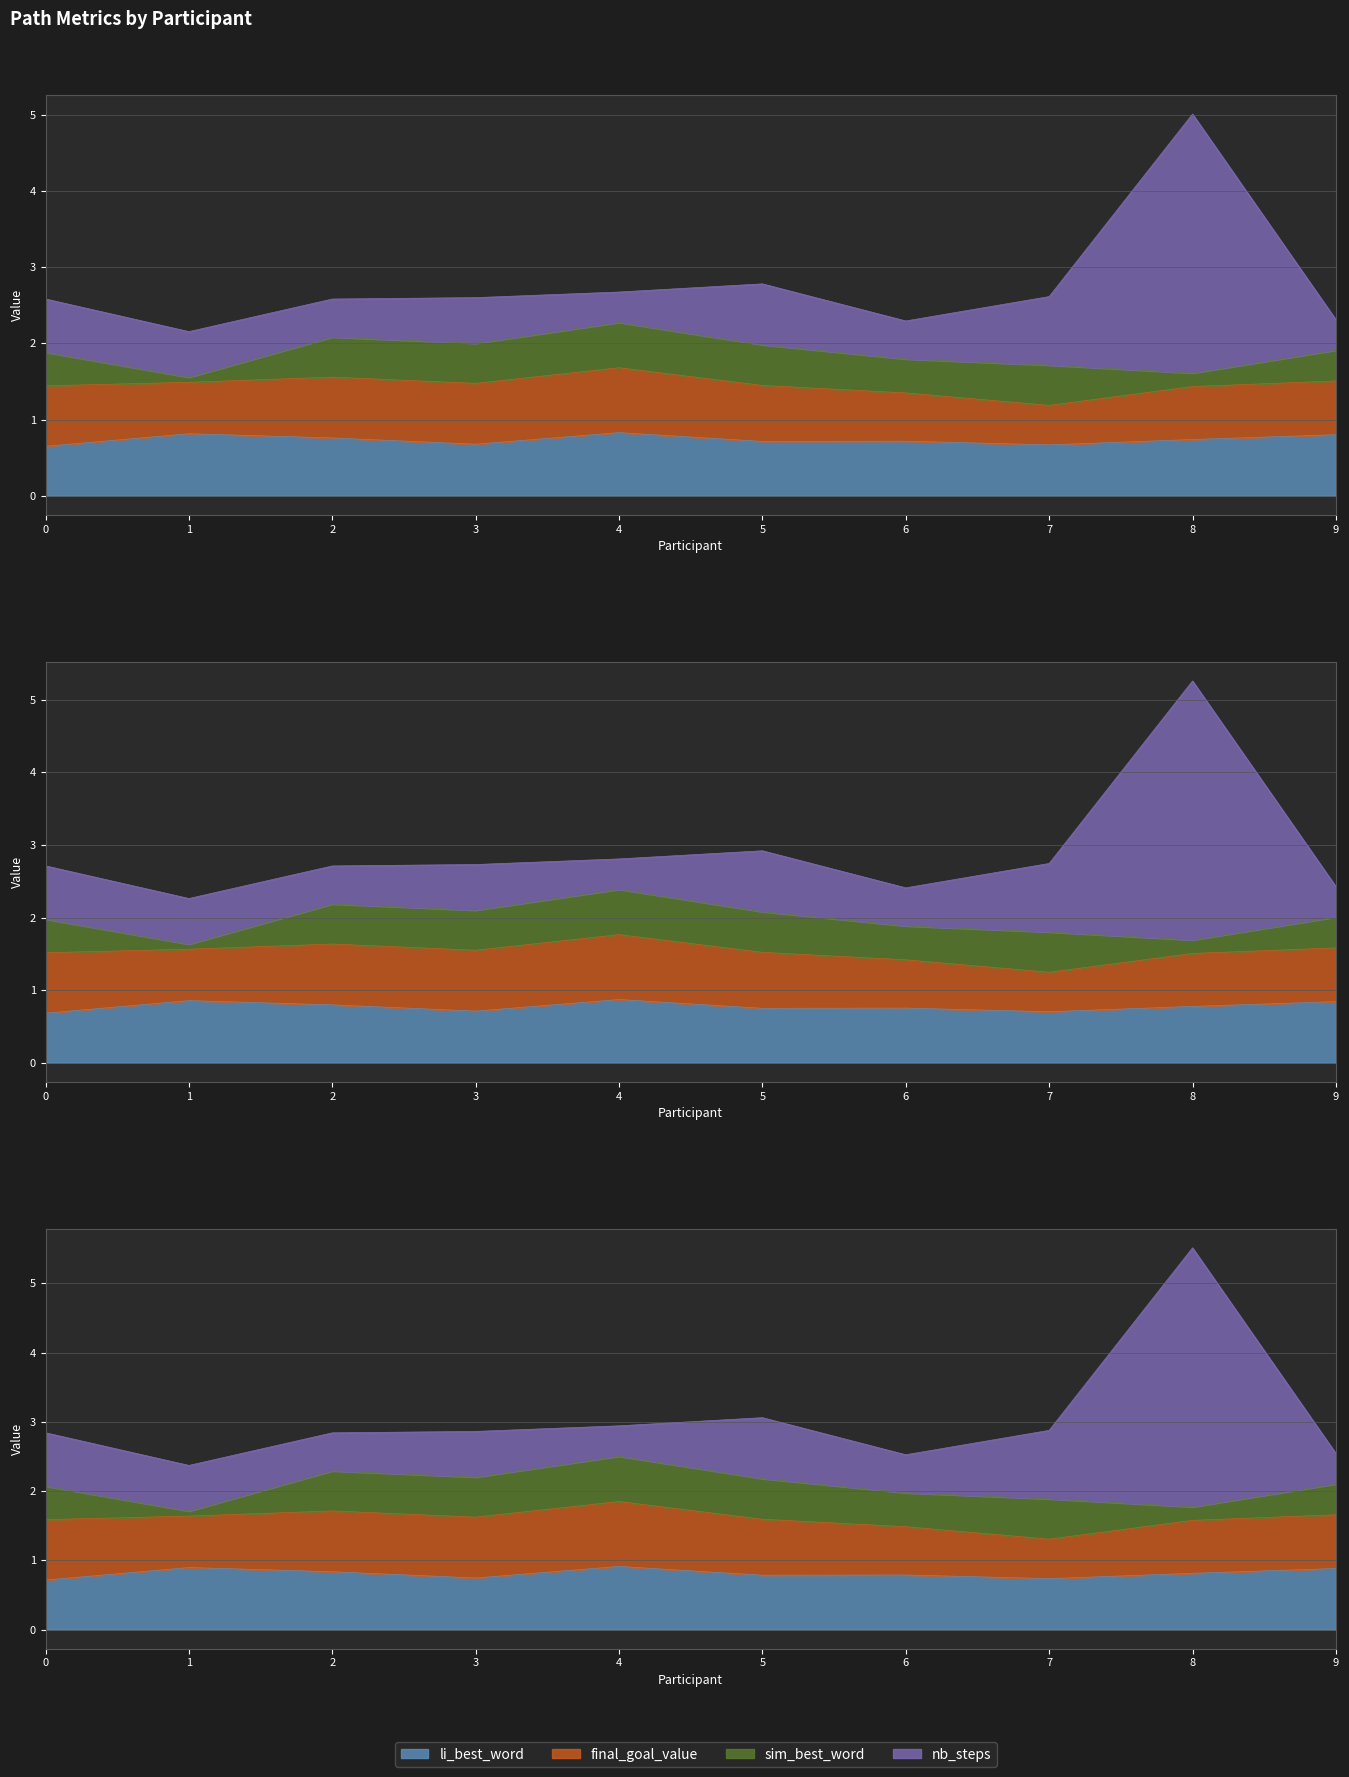

What is the smallest value displayed?

0.1